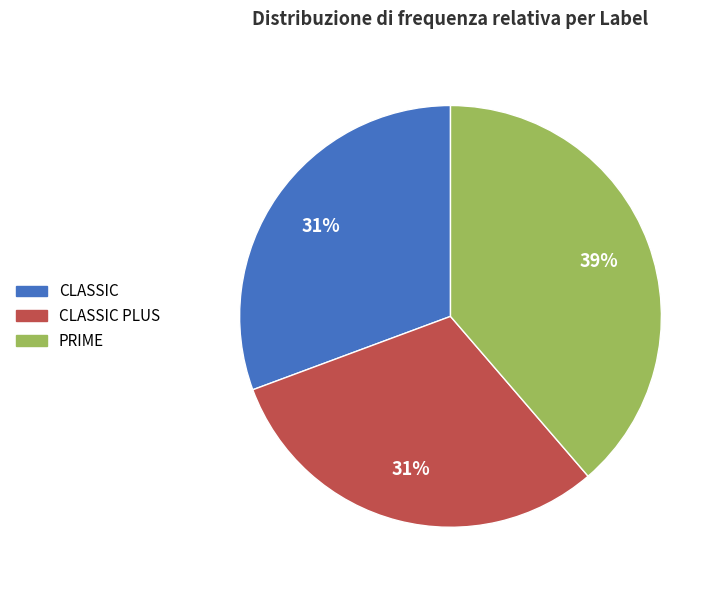

To the nearest percent, what portion does CLASSIC PLUS represent?

31%